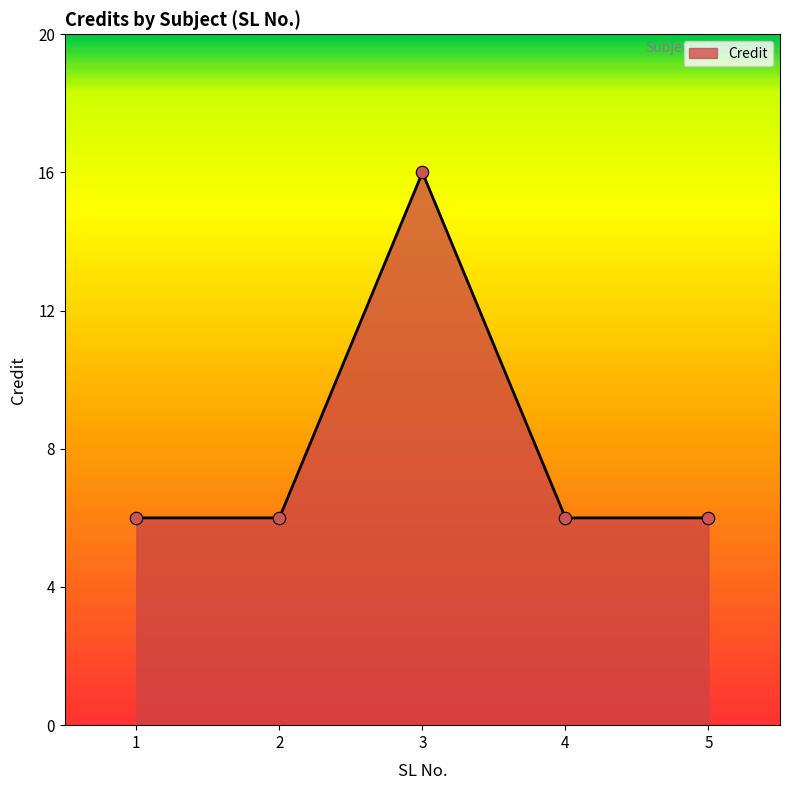

What is the ratio of the value at 3 to the value at 1?

2.7